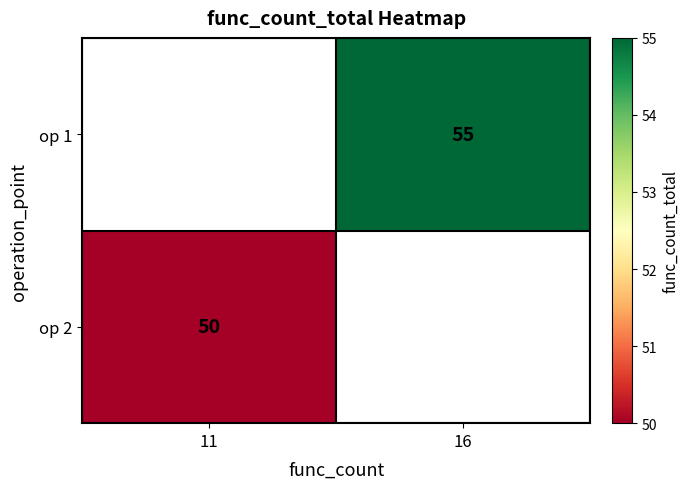

What is the minimum value shown in the chart?

50.0